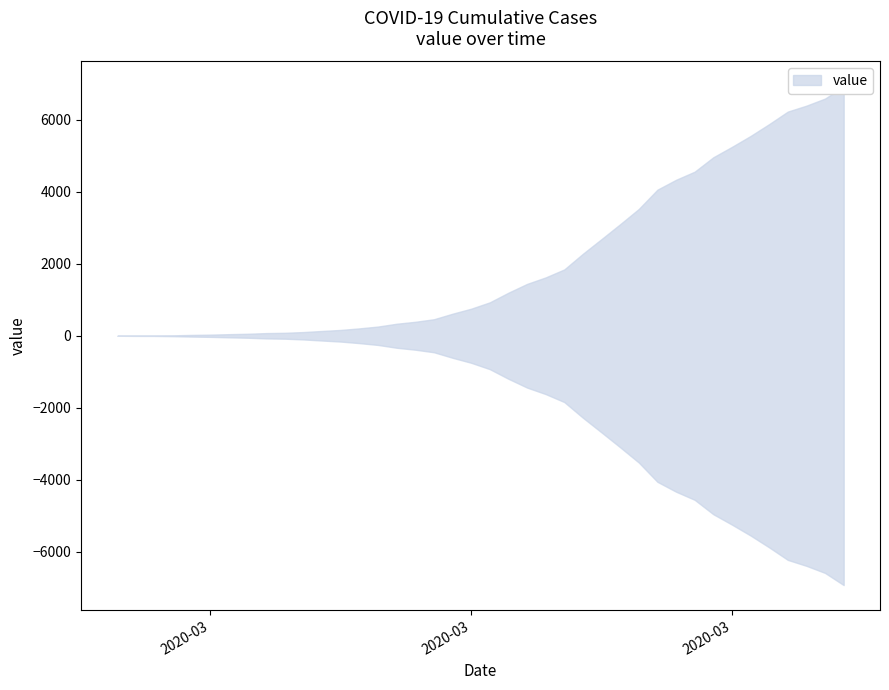

True or false: lower and upper intersect in this chart.

False